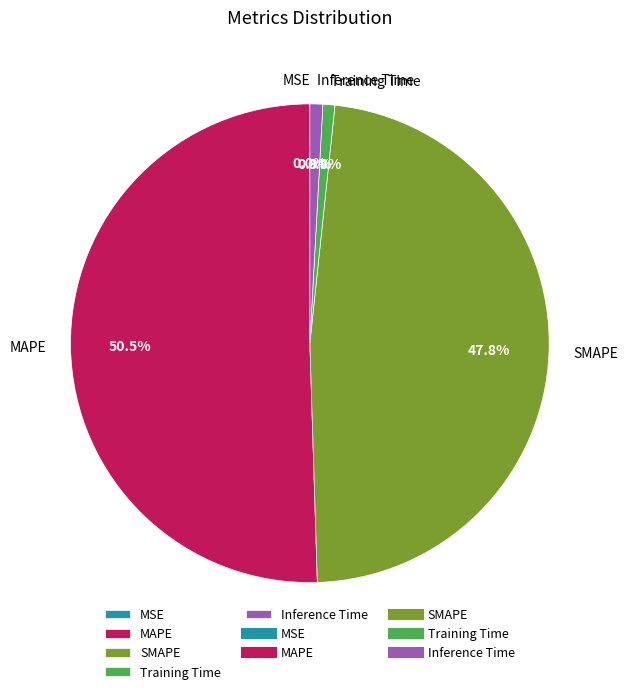

To the nearest percent, what percentage of the pie is Inference Time?

1%